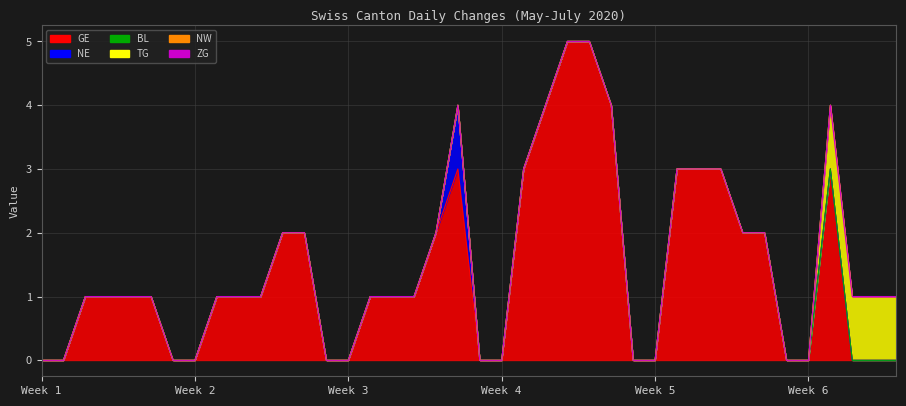

Between 2020-06-08 and 2020-07-09, which series saw the biggest shift?

TG